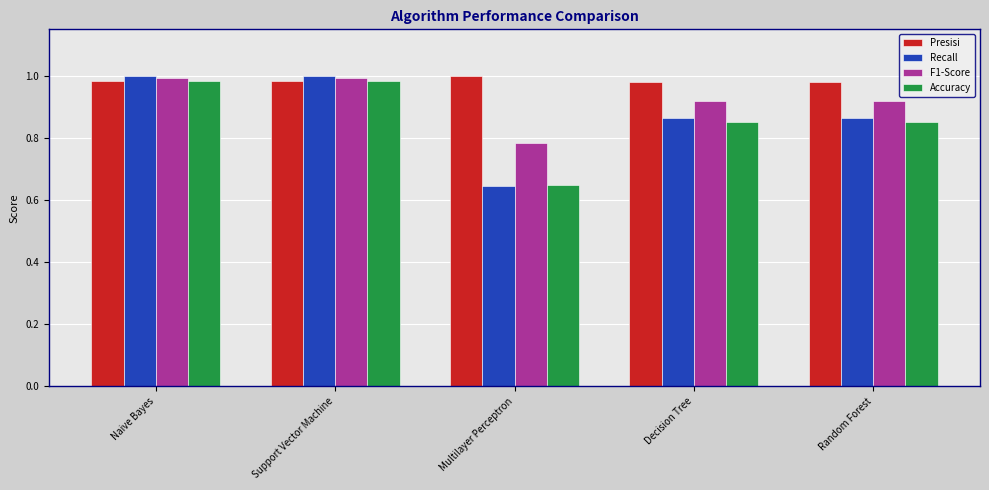

Is it true that Recall equals 1.0 at Support Vector Machine?

True